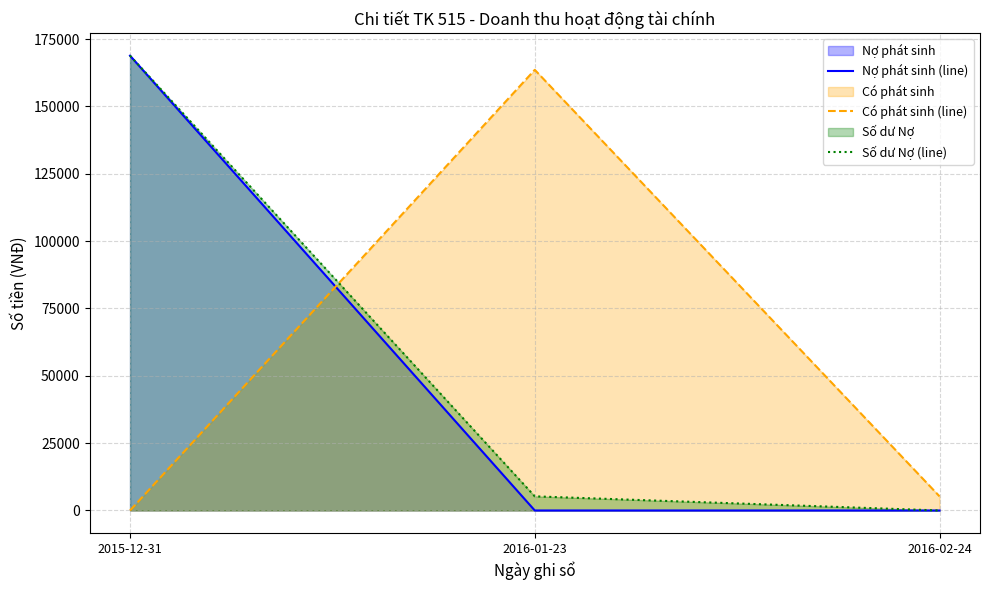

Which series has the largest total across all categories?

Số dư Nợ (line)